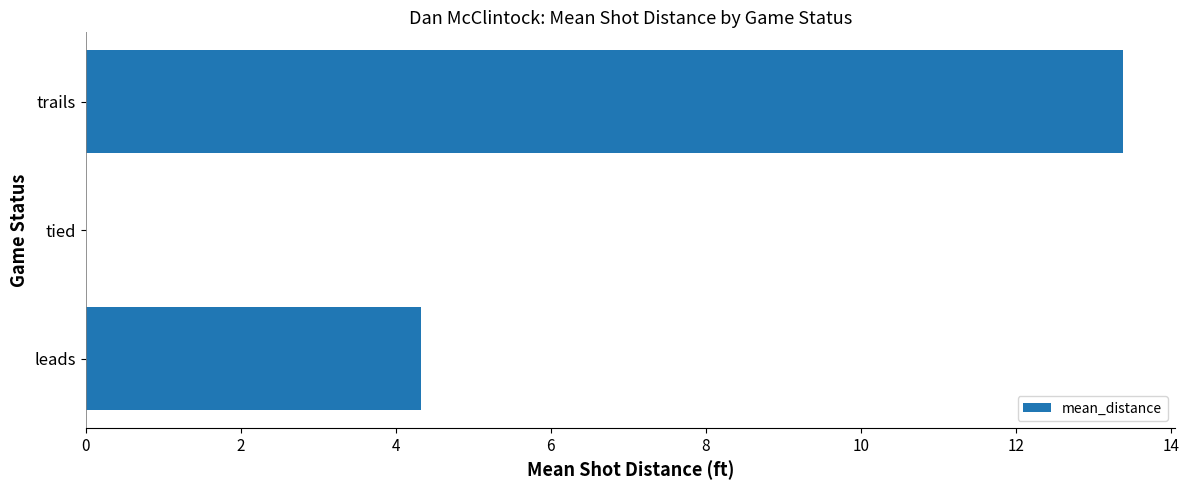

Which has a higher value, leads or tied?

leads